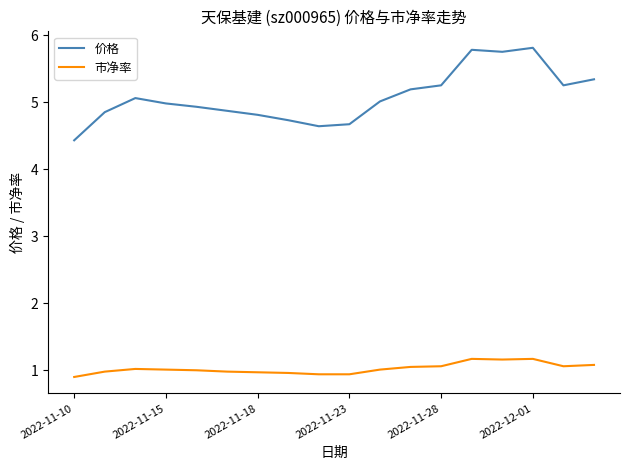

True or false: 市净率 and 价格 cross at least once.

False